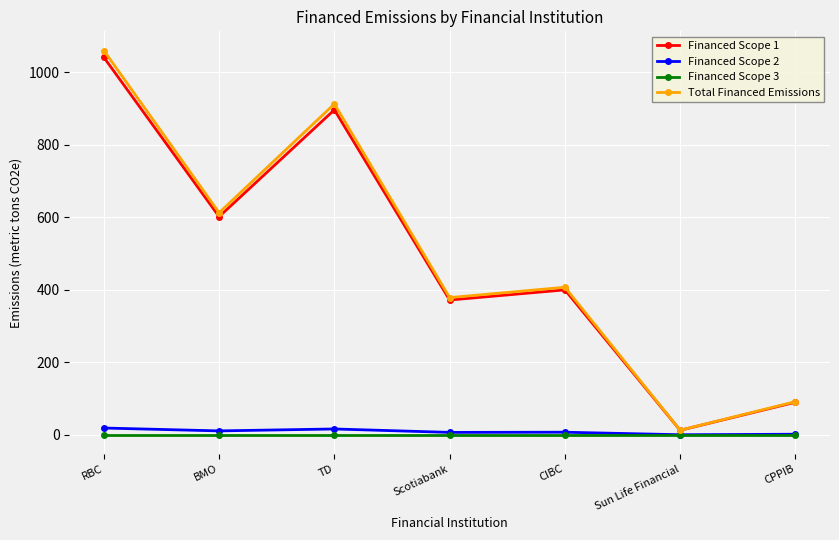

True or false: Financed Scope 3 and Total Financed Emissions cross at least once.

False